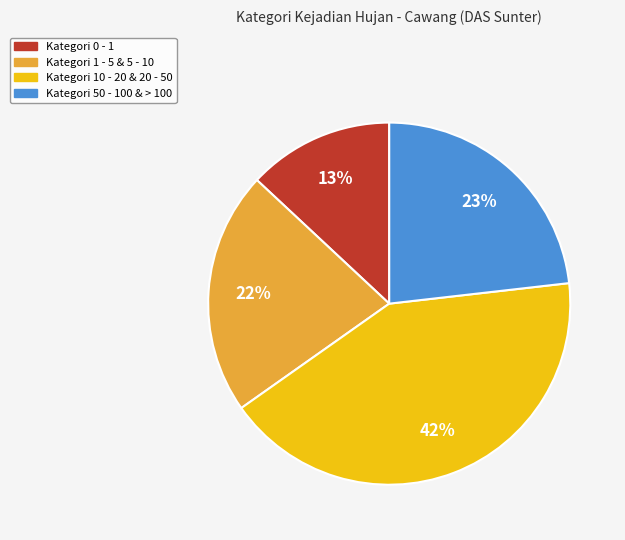

To the nearest percent, what is the average slice percentage?

25%